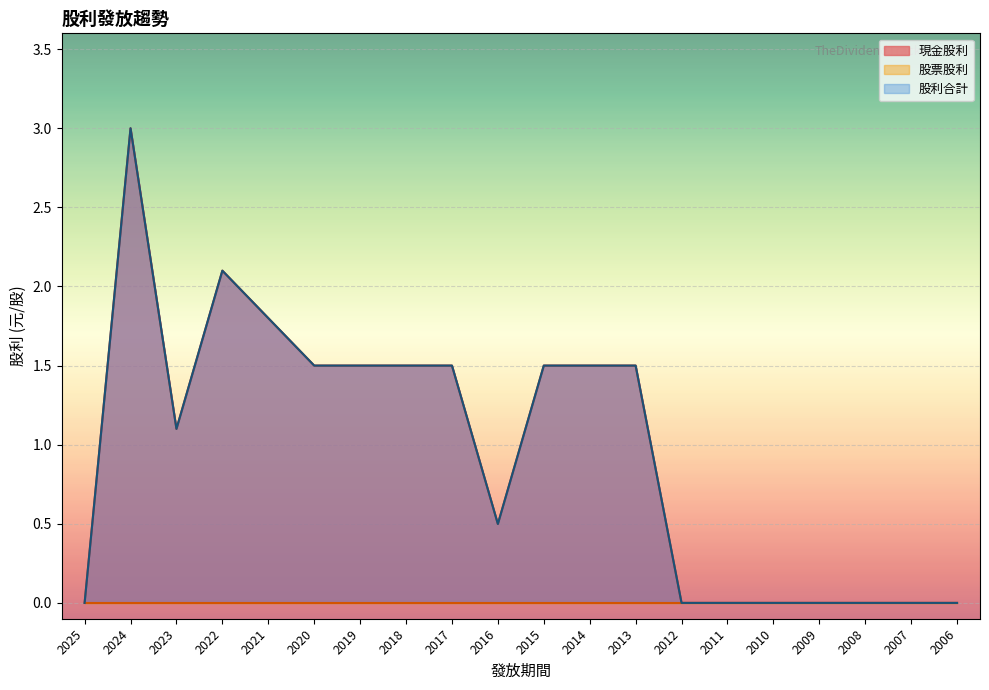

Where does the 股利合計 series first go above 1?

2024